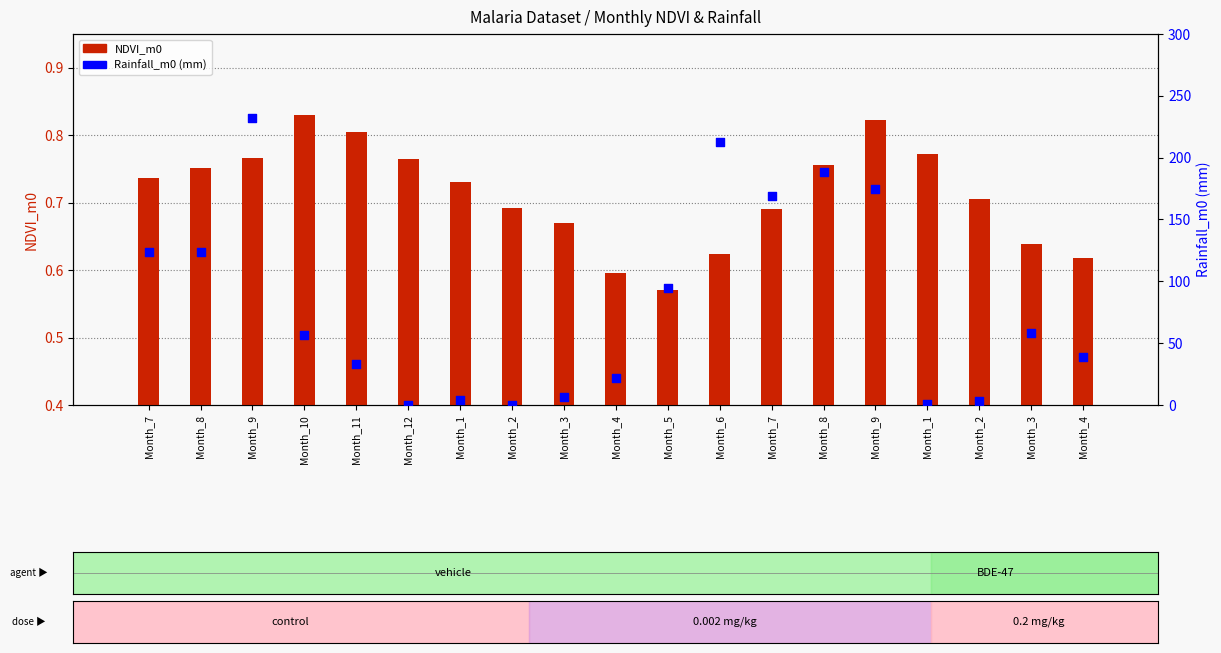

Which series reaches the maximum Y coordinate?

Rainfall_m0